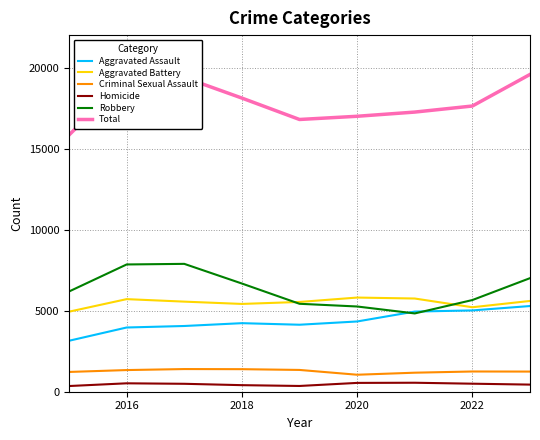

True or false: Criminal Sexual Assault and Homicide intersect in this chart.

False